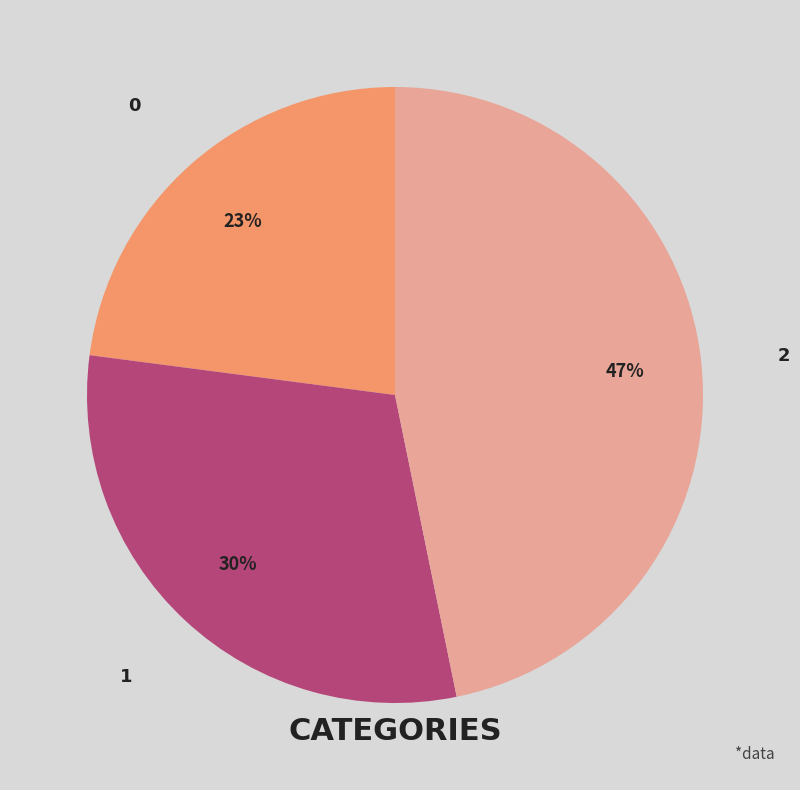

How many slices are in this pie chart?

3